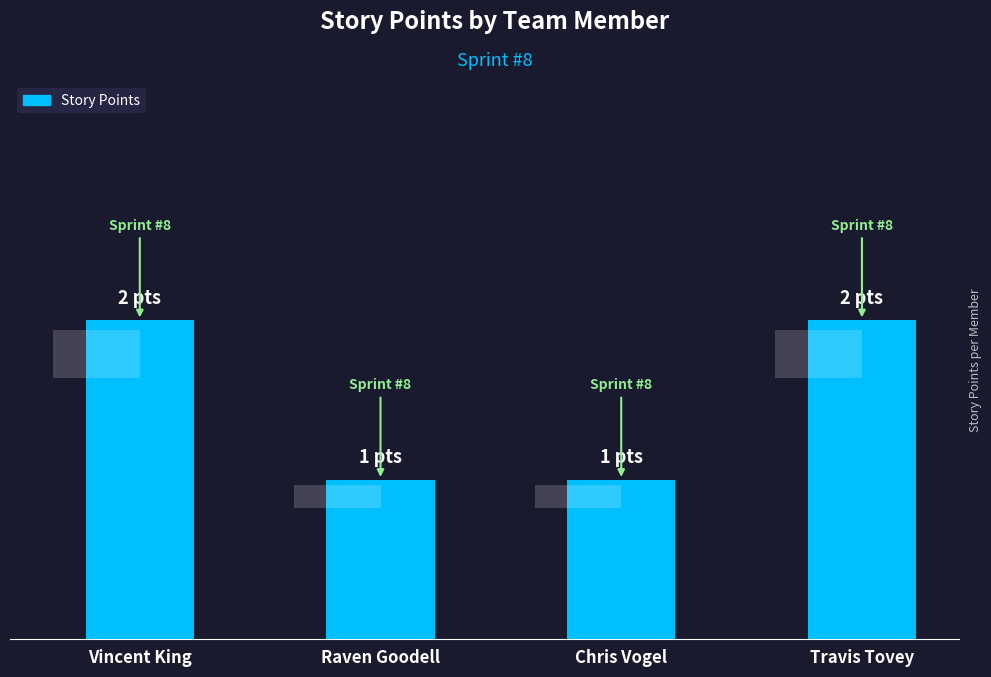

How many bars are there in total?

4